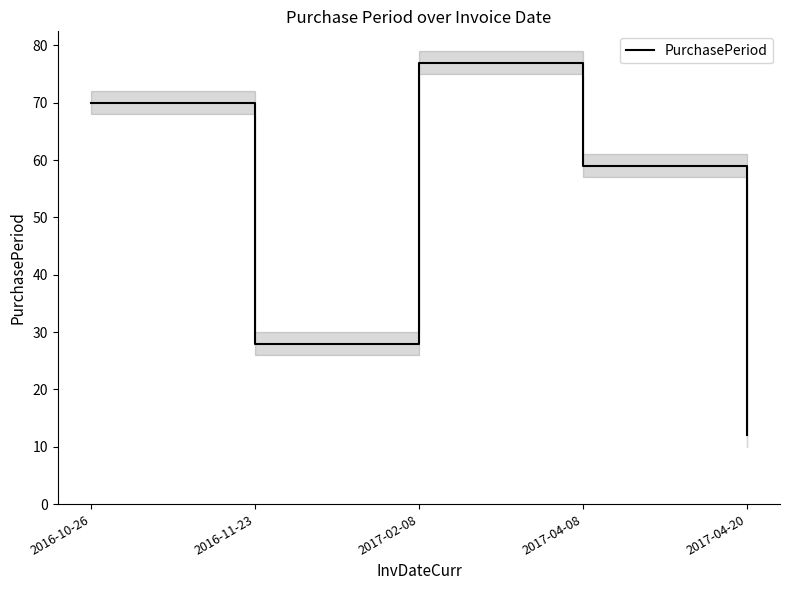

What position from the right is 2017-04-08?

2